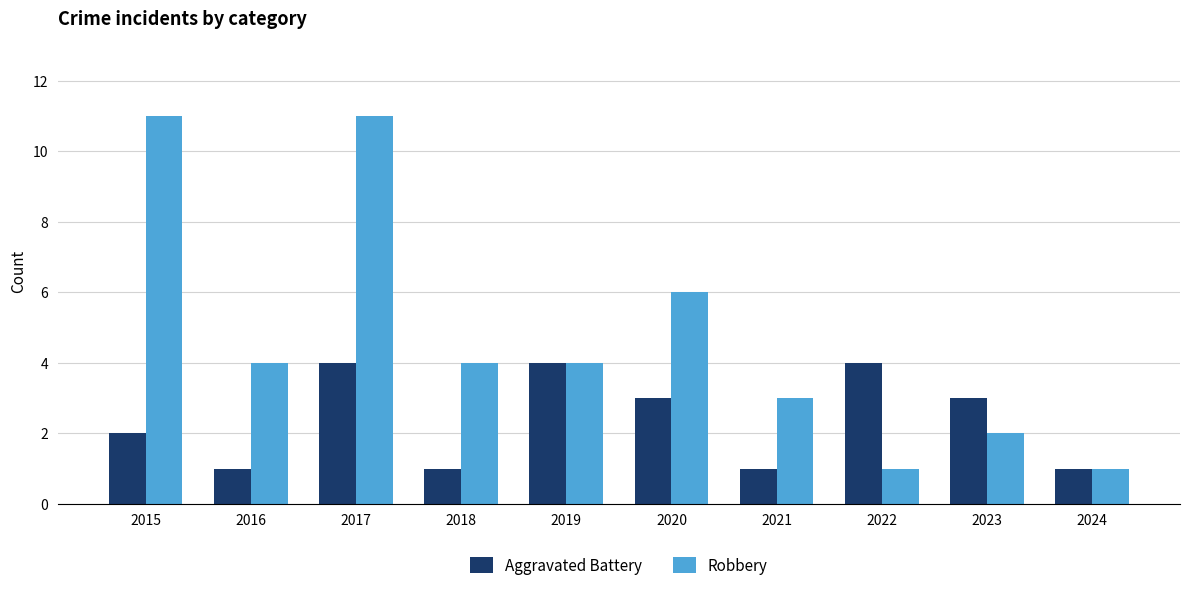

What is the maximum value shown in the chart?

11